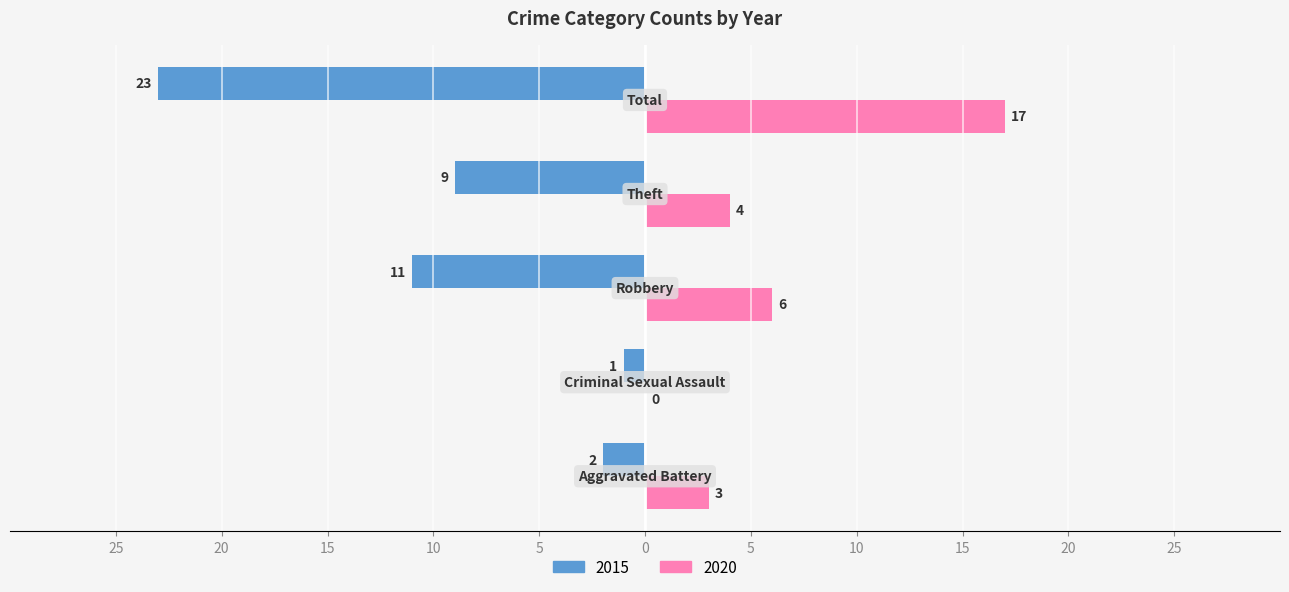

How many bars are there in total?

10